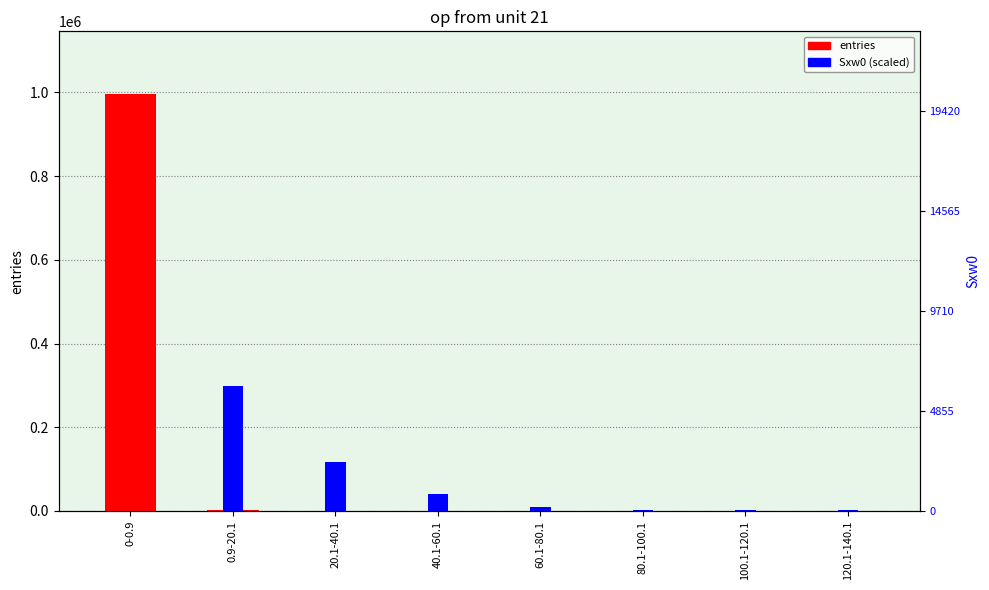

Where does the entries series first go above 52?

0-0.9